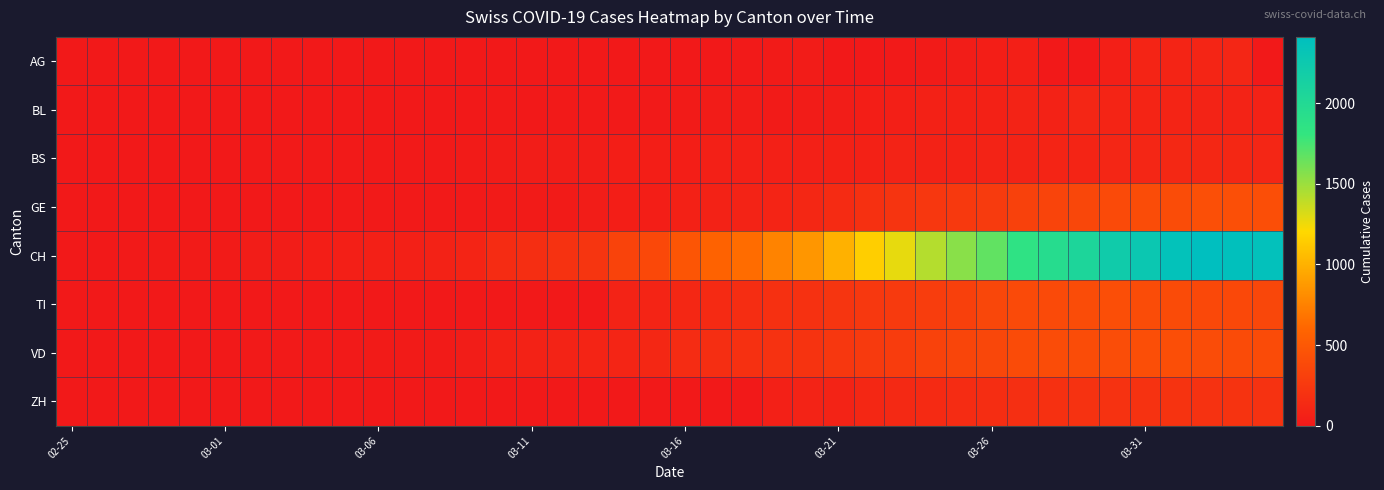

How many categories are shown in the chart?

40